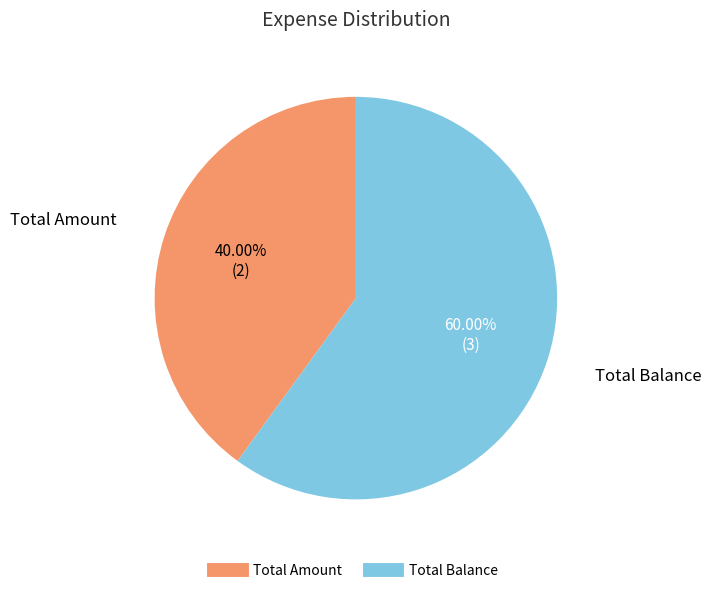

Rank the categories by value from highest to lowest.

Total Balance, Total Amount